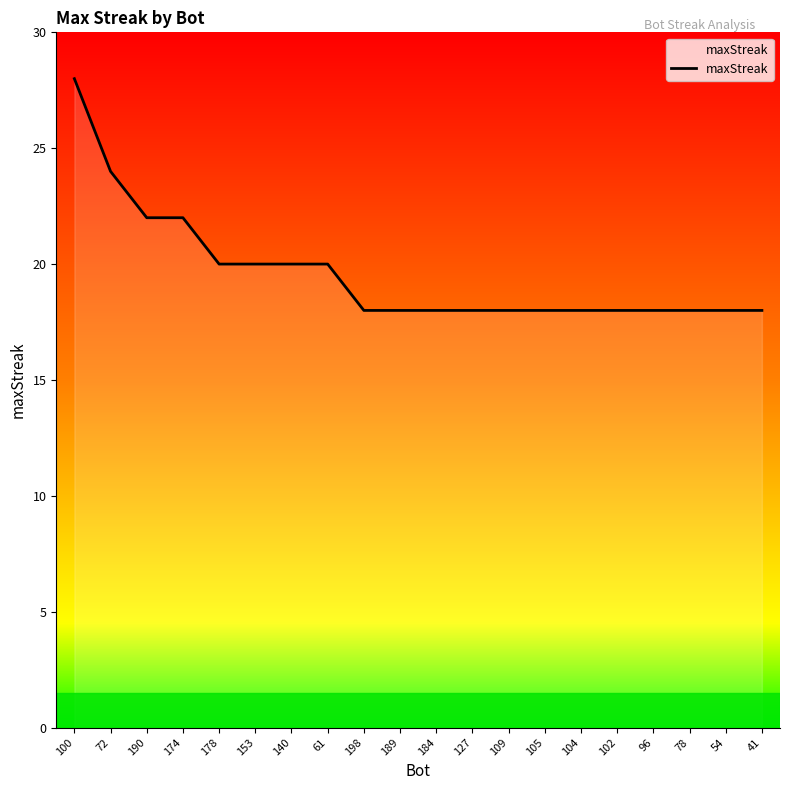

What is the smallest value displayed?

18